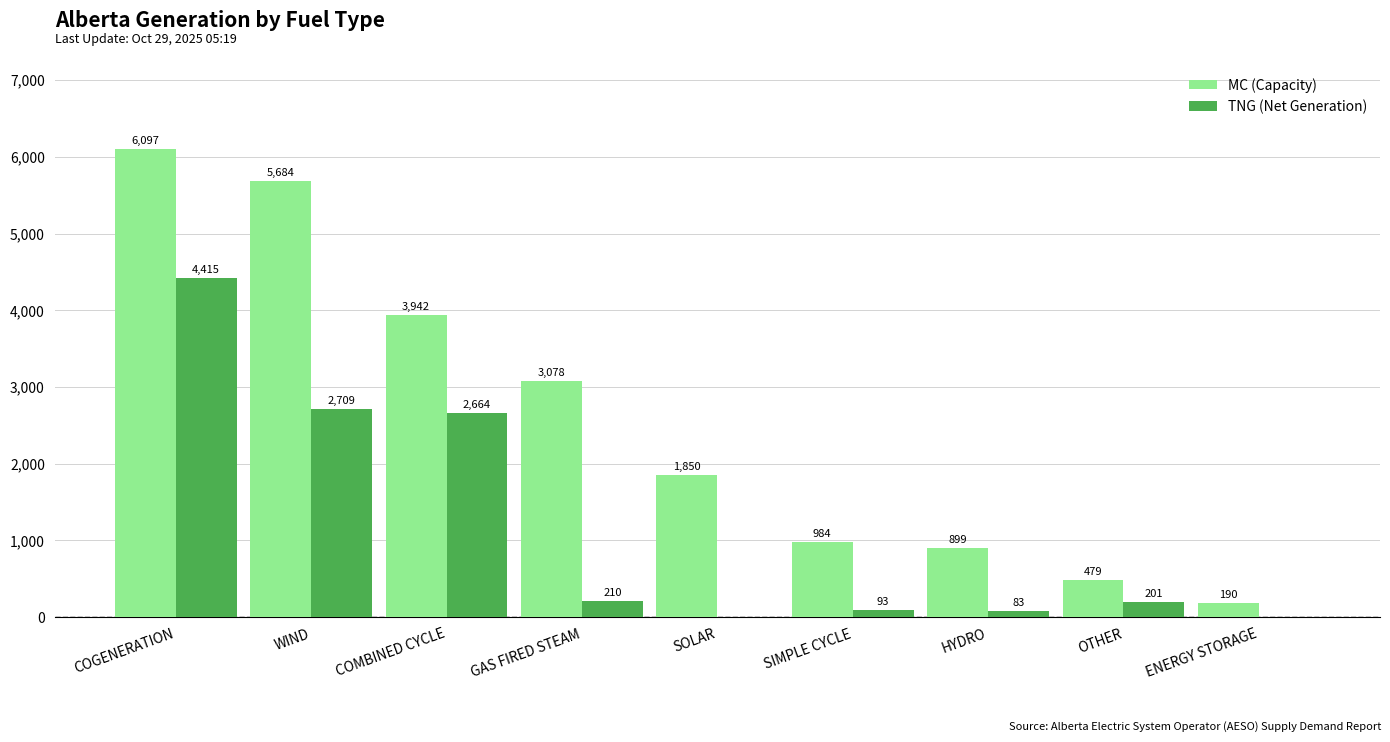

Which category has the highest value across all series?

COGENERATION